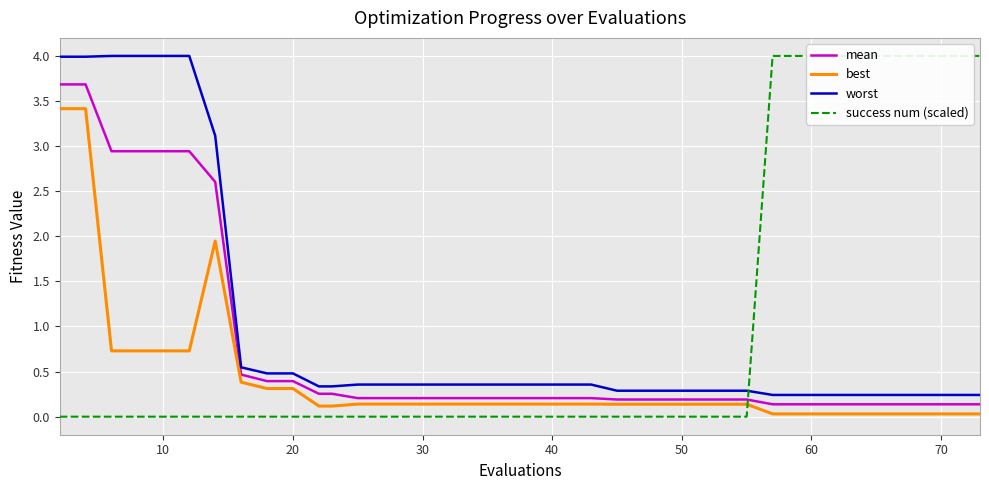

What is the highest value of the mean series?

3.7